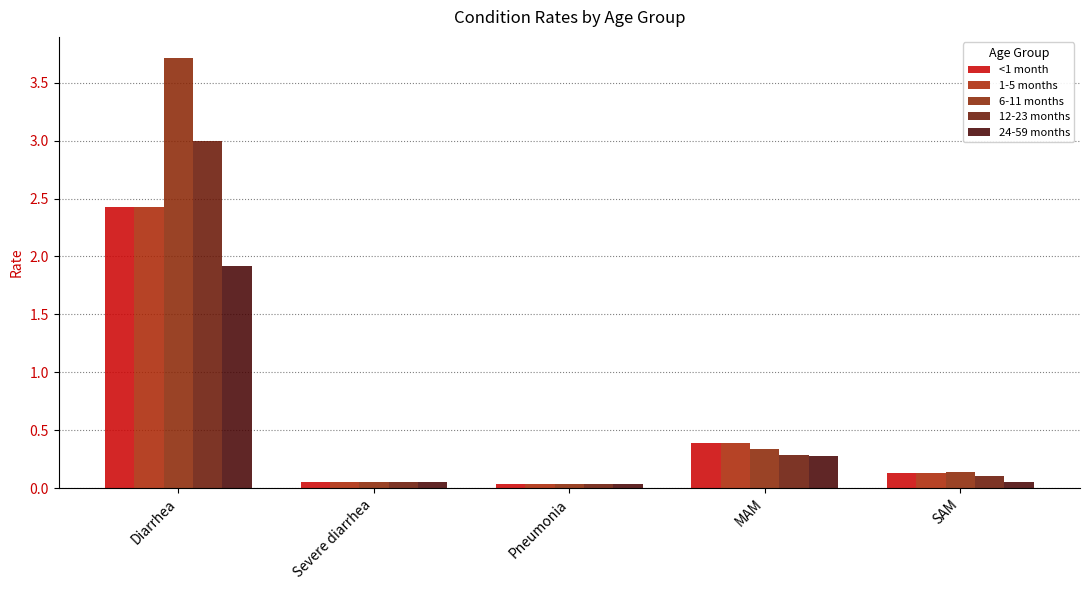

What is the greatest value displayed?

3.7